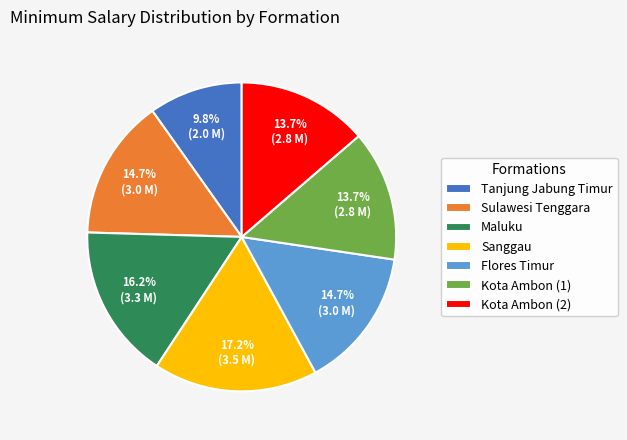

Which category has the smallest portion of the pie?

Tanjung Jabung Timur